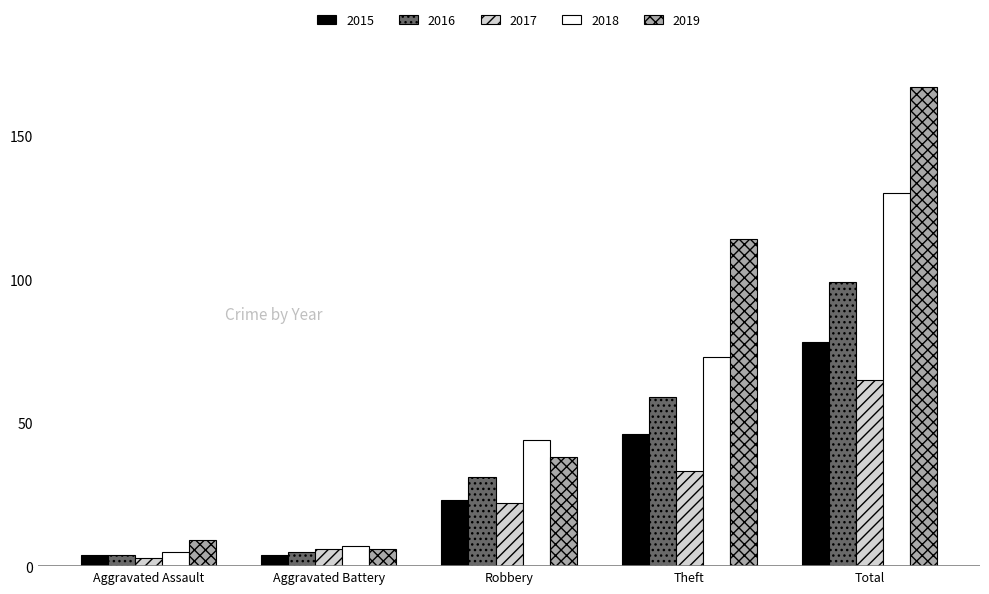

What is the label of the 4th bar from the right?

Aggravated Battery